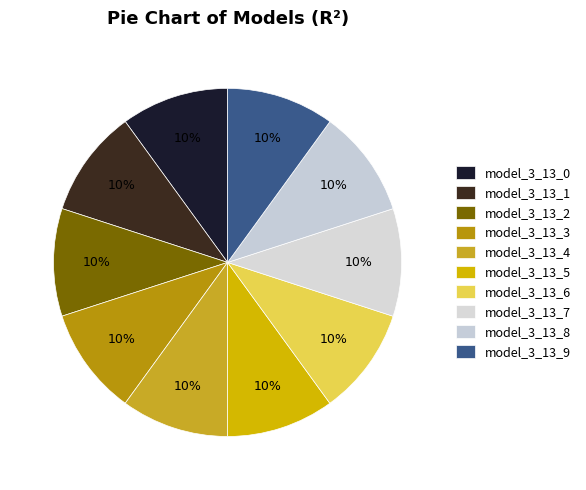

How many slices are in this pie chart?

10